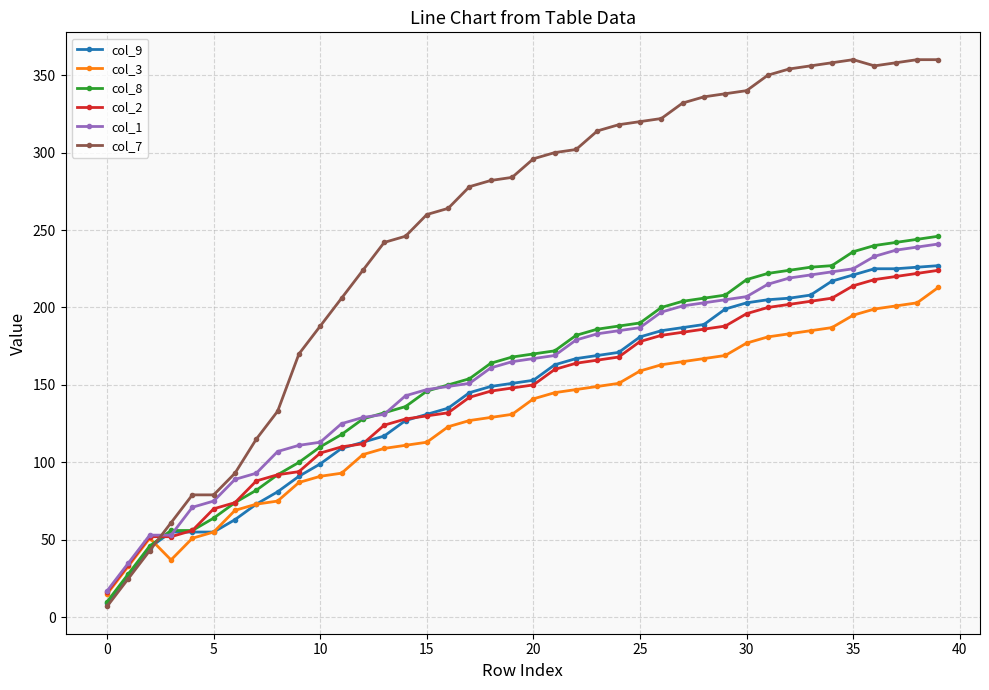

Which series has the largest total across all categories?

col_7